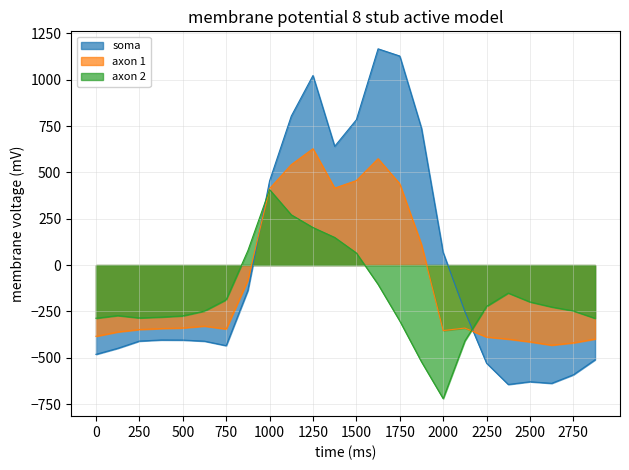

What is the maximum value shown in the chart?

1167.2